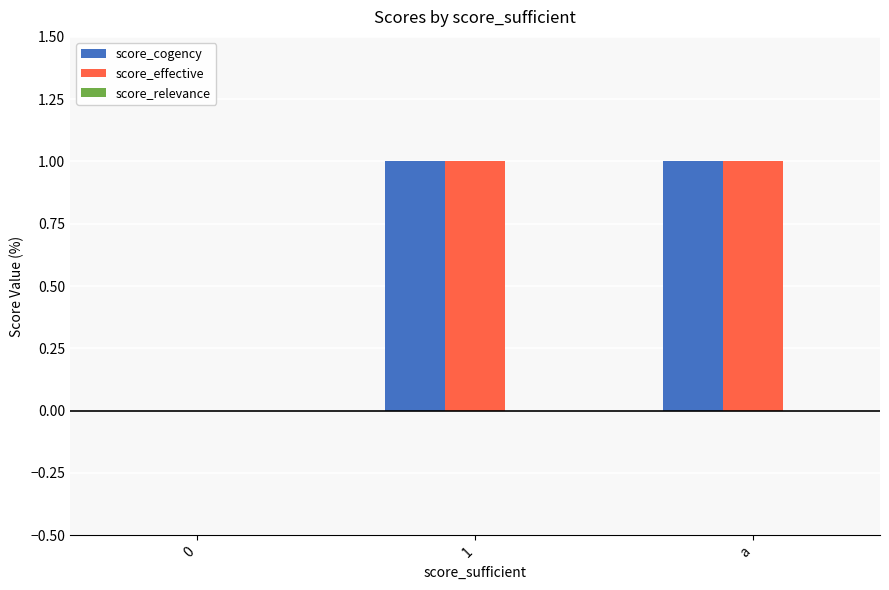

The value of score_cogency at a is 2. True or false?

False